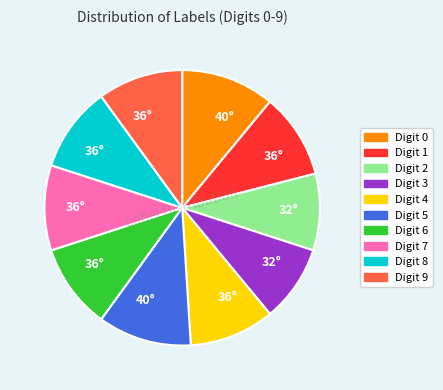

Is there a majority slice in this chart?

No